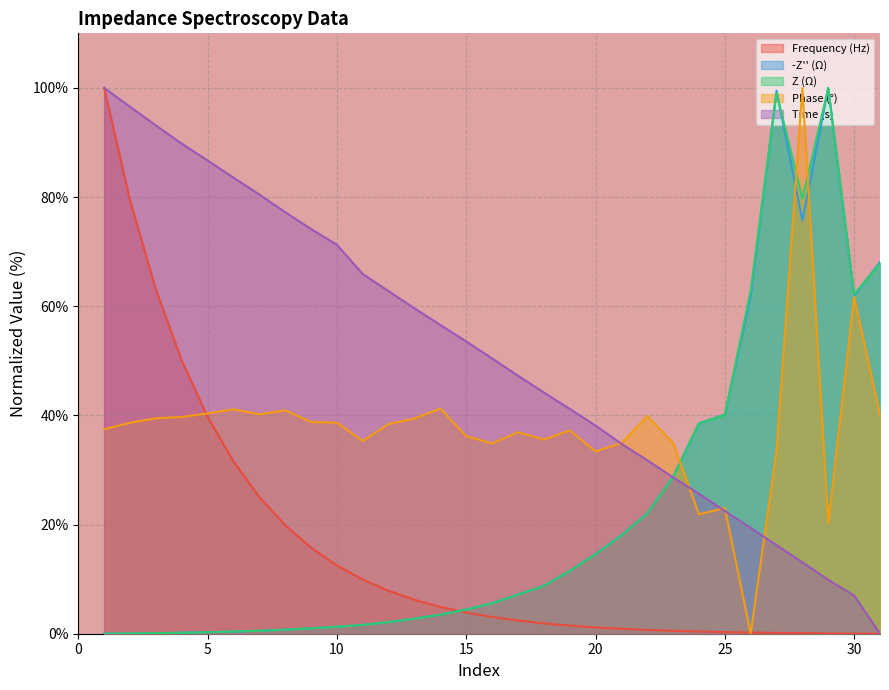

Where do Phase (°) and -Z'' (Ω) first cross each other?

23 and 24